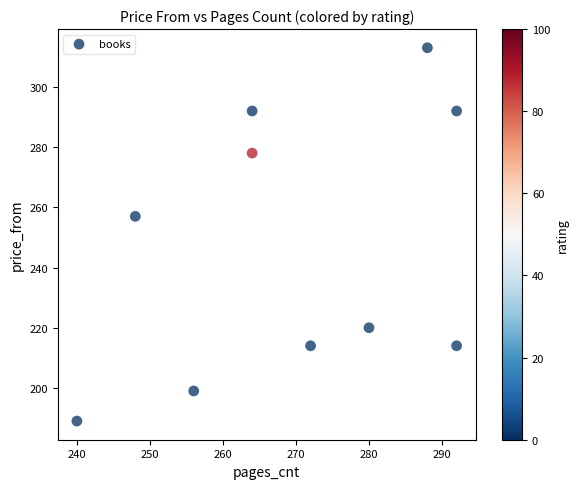

What Y value in the scatter plot is closest to 251?

257